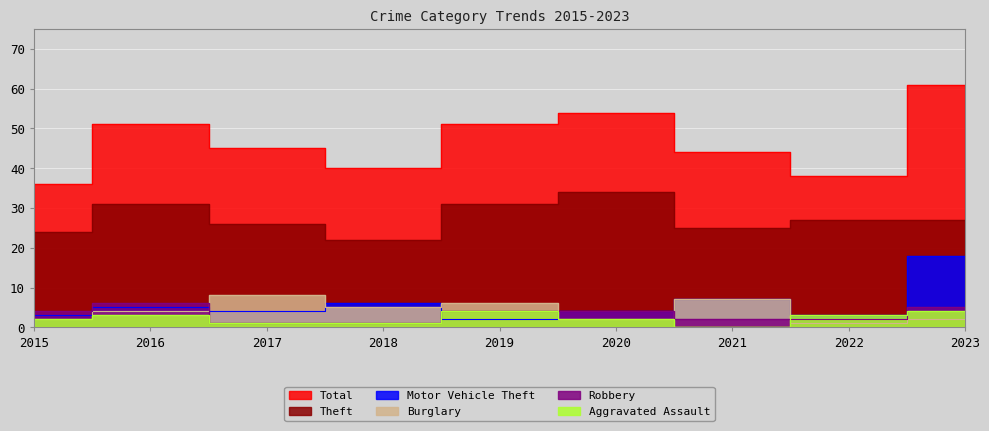

What are all the series names shown in the legend?

Theft, Total, Motor Vehicle Theft, Burglary, Robbery, Aggravated Assault